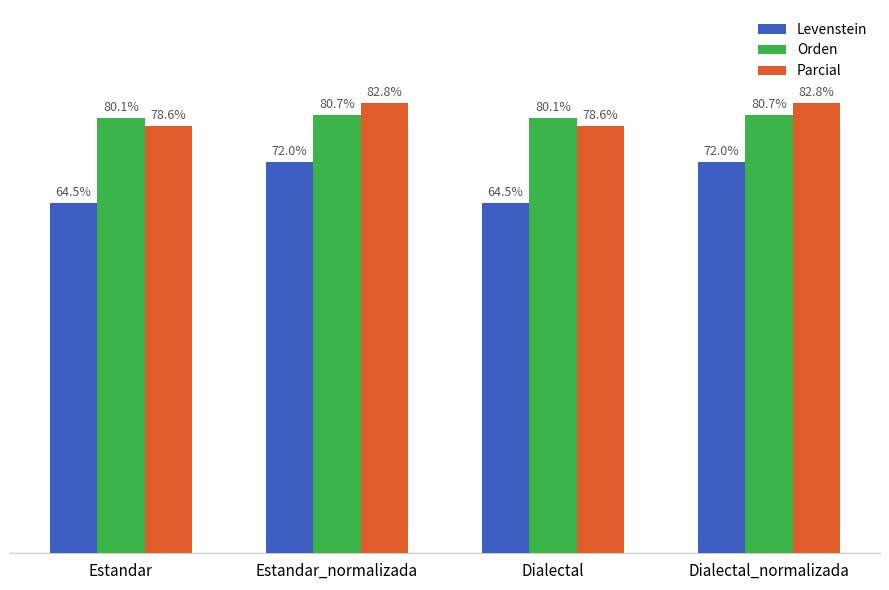

Are the bars grouped side by side (vs. stacked)?

Yes